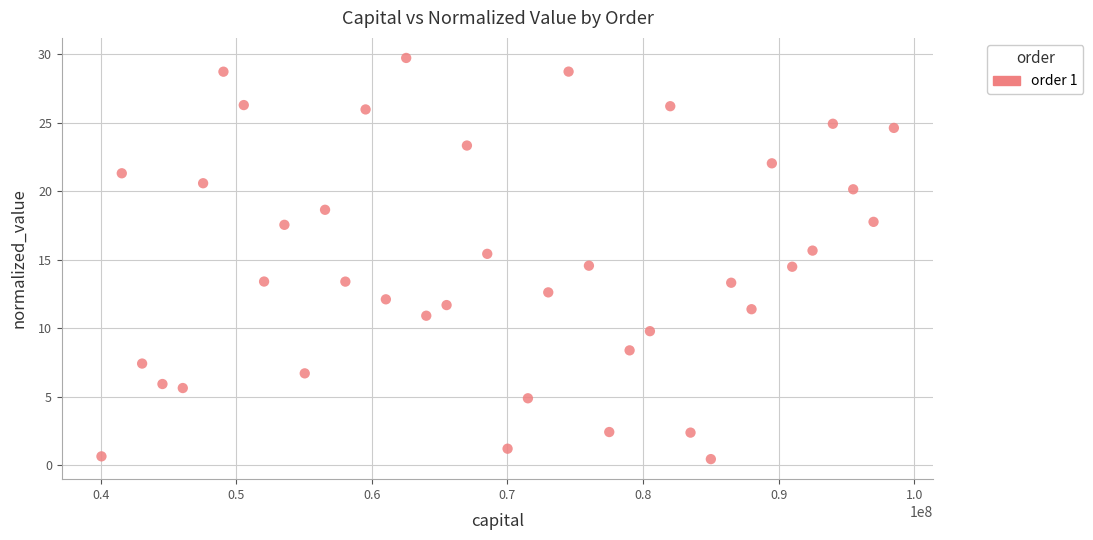

What is the range of Y values (max minus min)?

29.3